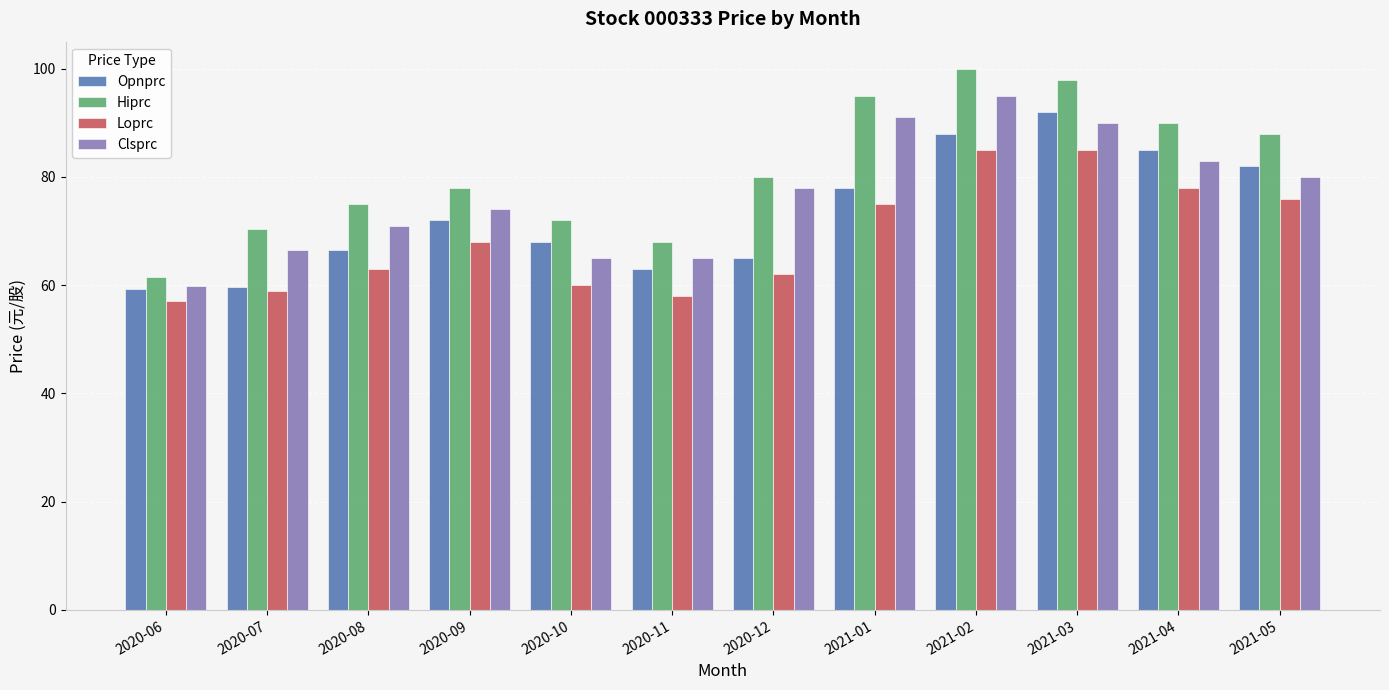

Is the value of Loprc at 2021-02 greater than the value of Hiprc at 2021-01?

No